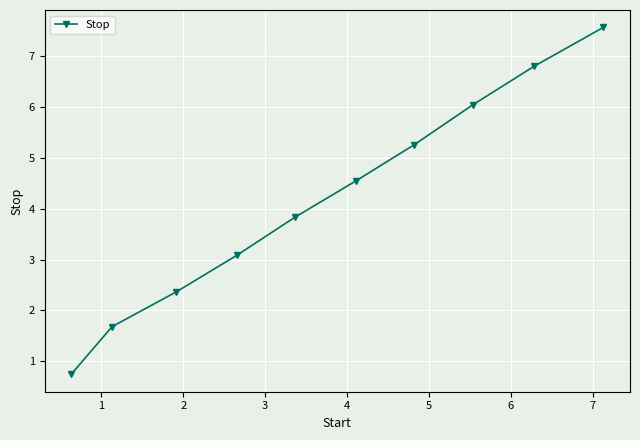

What is the smallest value displayed?

0.7